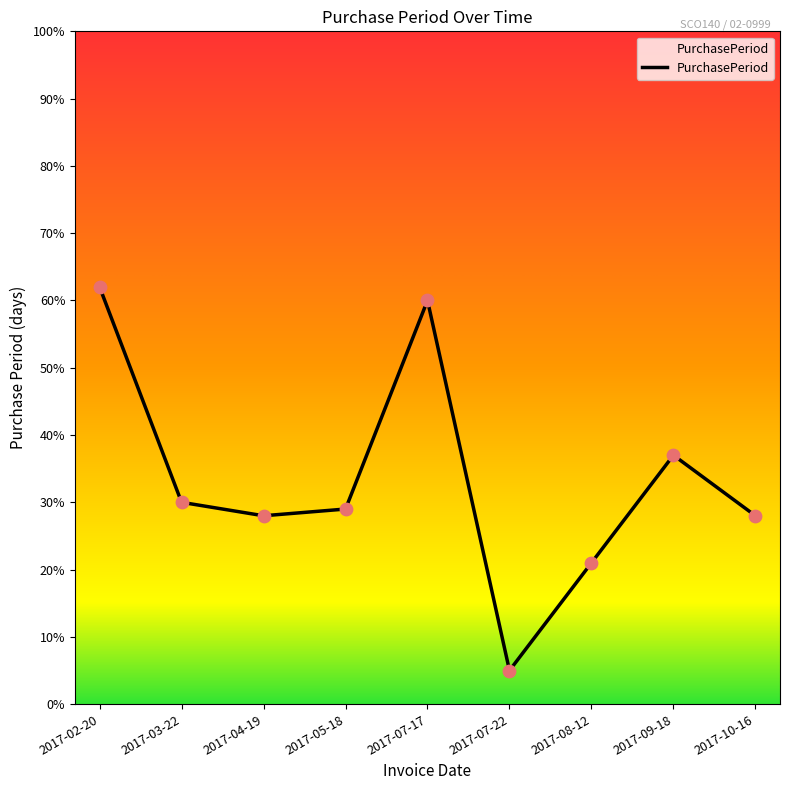

Approximately how many times larger is the value at 2017-09-18 compared to 2017-10-16?

1.3